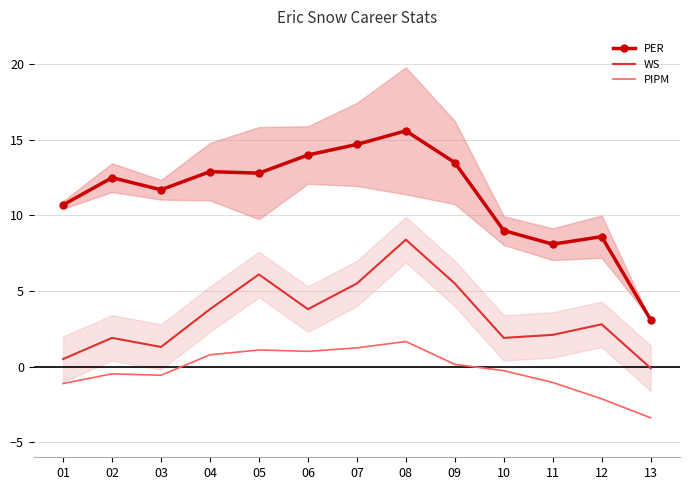

Which category has the lowest value across all series?

13